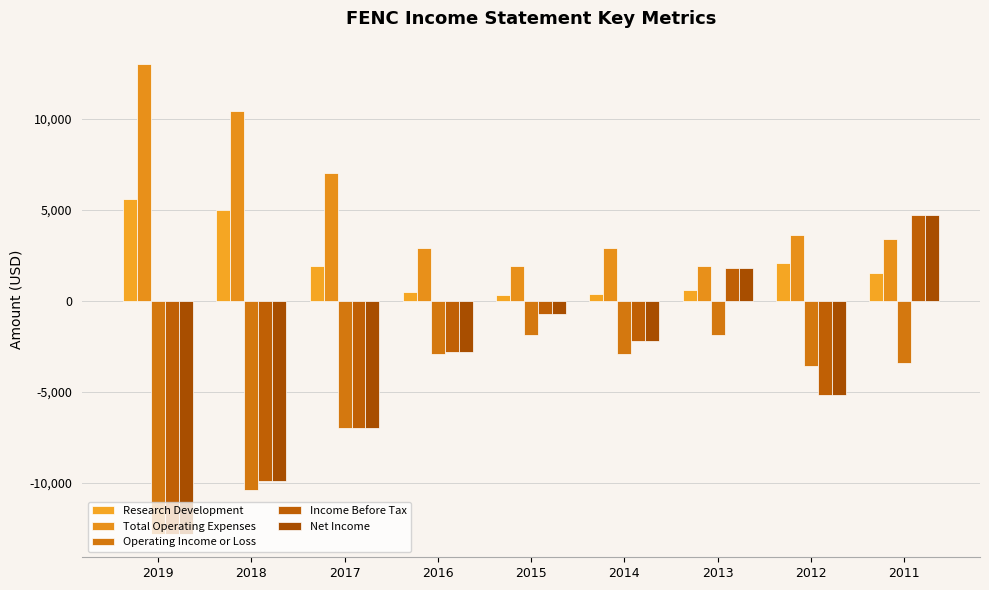

Reading left to right, extract all data points from this chart.

Research Development: 2019=5600	2018=5000	2017=1900	2016=500	2015=300	2014=400	2013=600	2012=2100	2011=1500
Total Operating Expenses: 2019=13000	2018=10400	2017=7000	2016=2900	2015=1900	2014=2900	2013=1900	2012=3600	2011=3400
Operating Income or Loss: 2019=-12800	2018=-10400	2017=-7000	2016=-2900	2015=-1900	2014=-2900	2013=-1900	2012=-3600	2011=-3400
Income Before Tax: 2019=-12800	2018=-9900	2017=-7000	2016=-2800	2015=-700	2014=-2200	2013=1800	2012=-5200	2011=4700
Net Income: 2019=-12800	2018=-9900	2017=-7000	2016=-2800	2015=-700	2014=-2200	2013=1800	2012=-5200	2011=4700